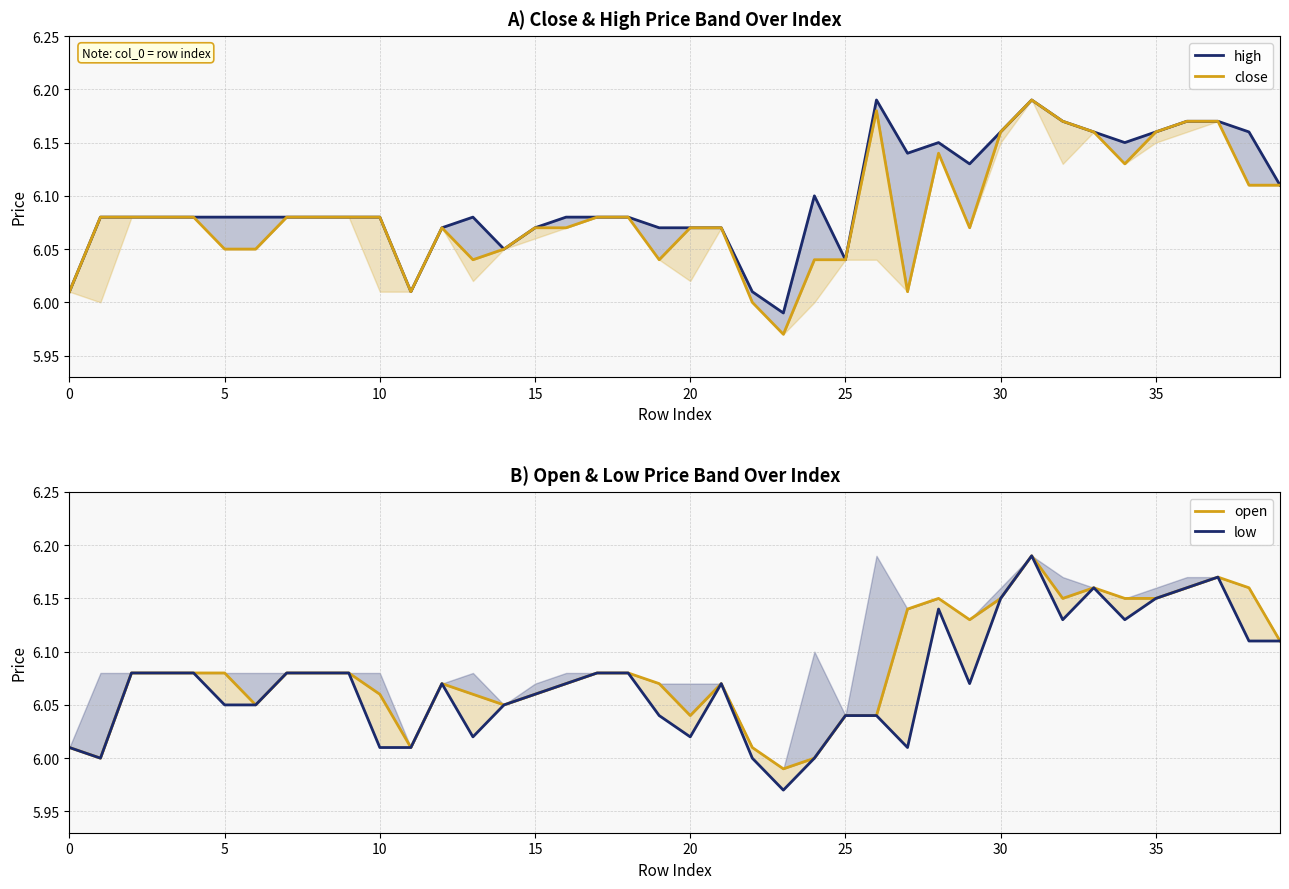

True or false: high and close cross at least once.

False